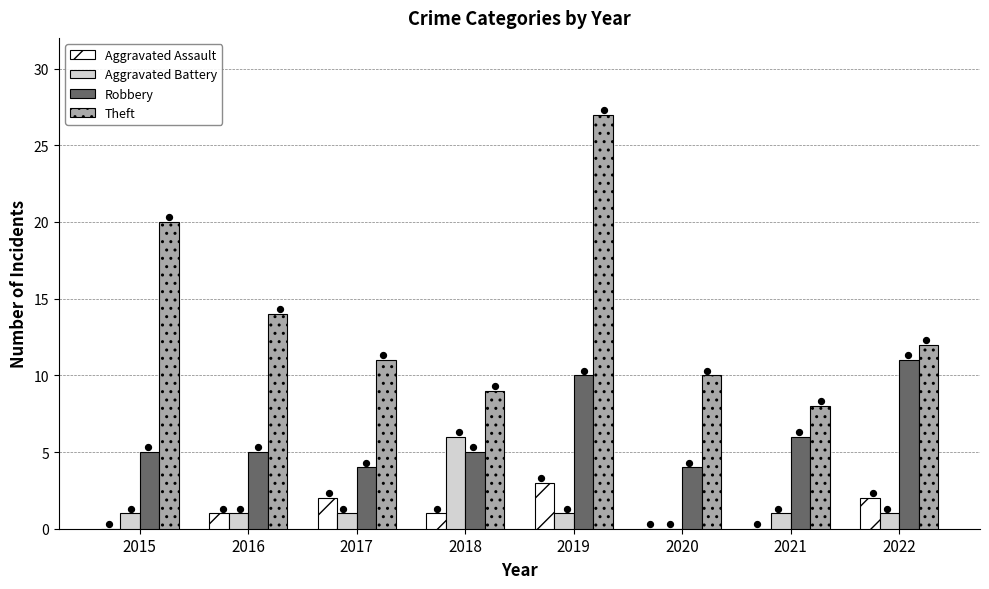

Which series contains the lowest Y value?

Aggravated Assault